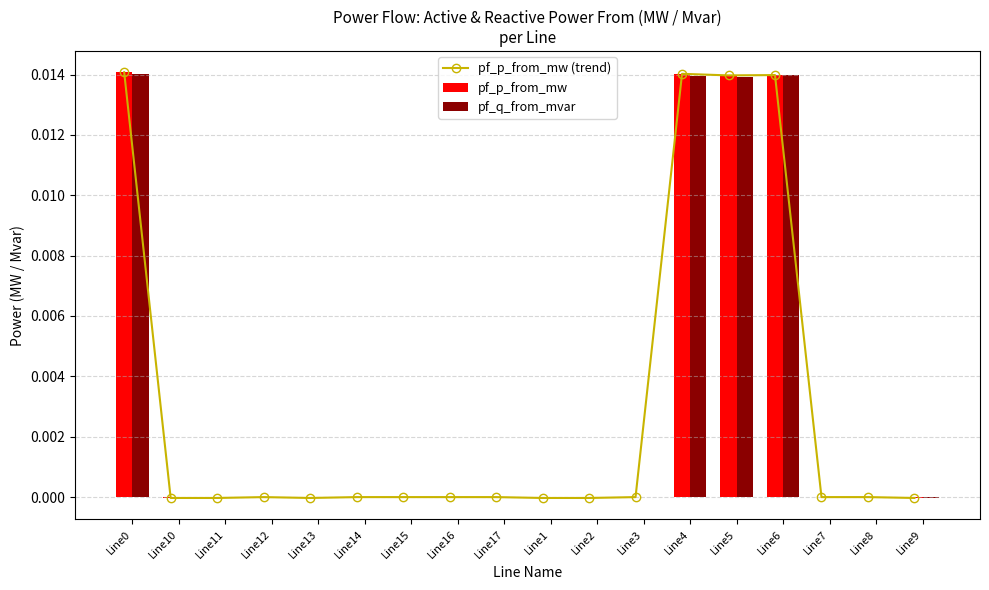

Between Line11 and Line10, which is larger?

Line10